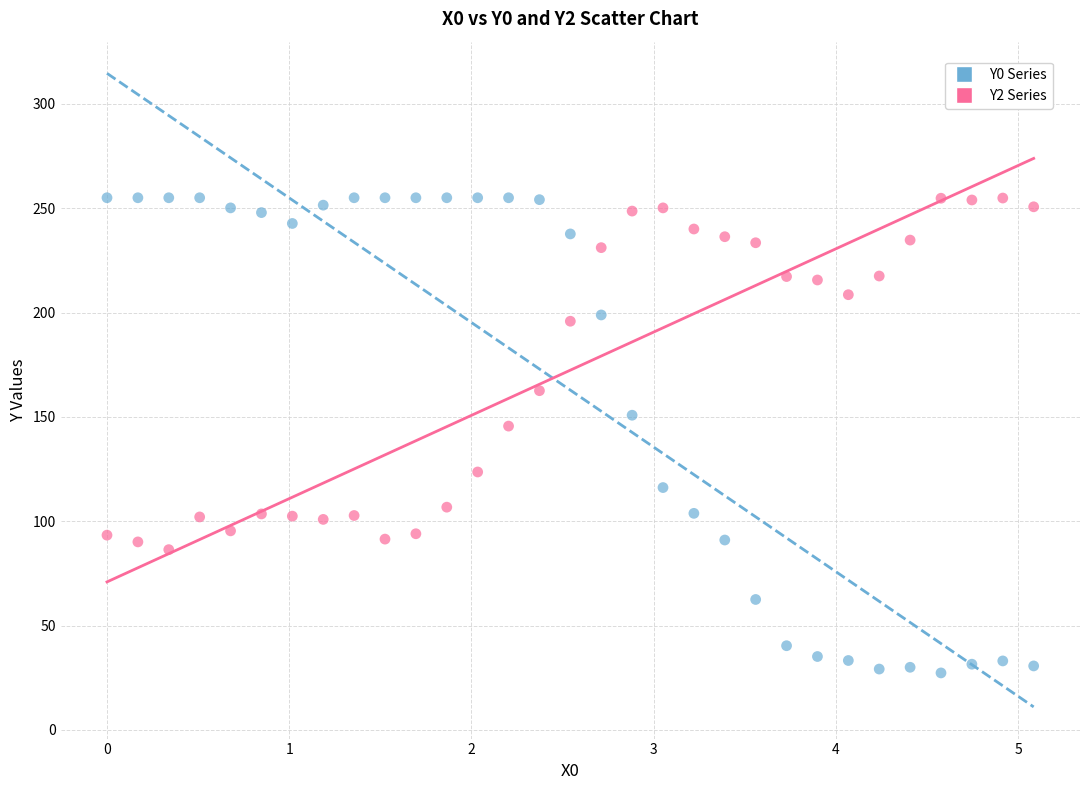

Across all series, what Y value is closest to 141?

145.6